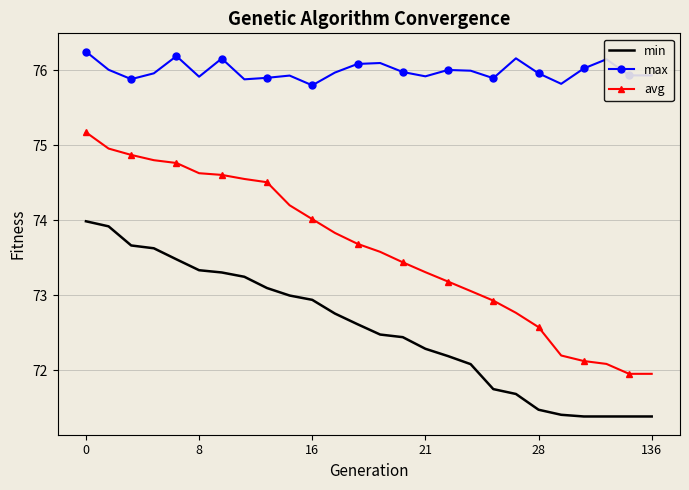

What is the greatest value displayed?

76.2